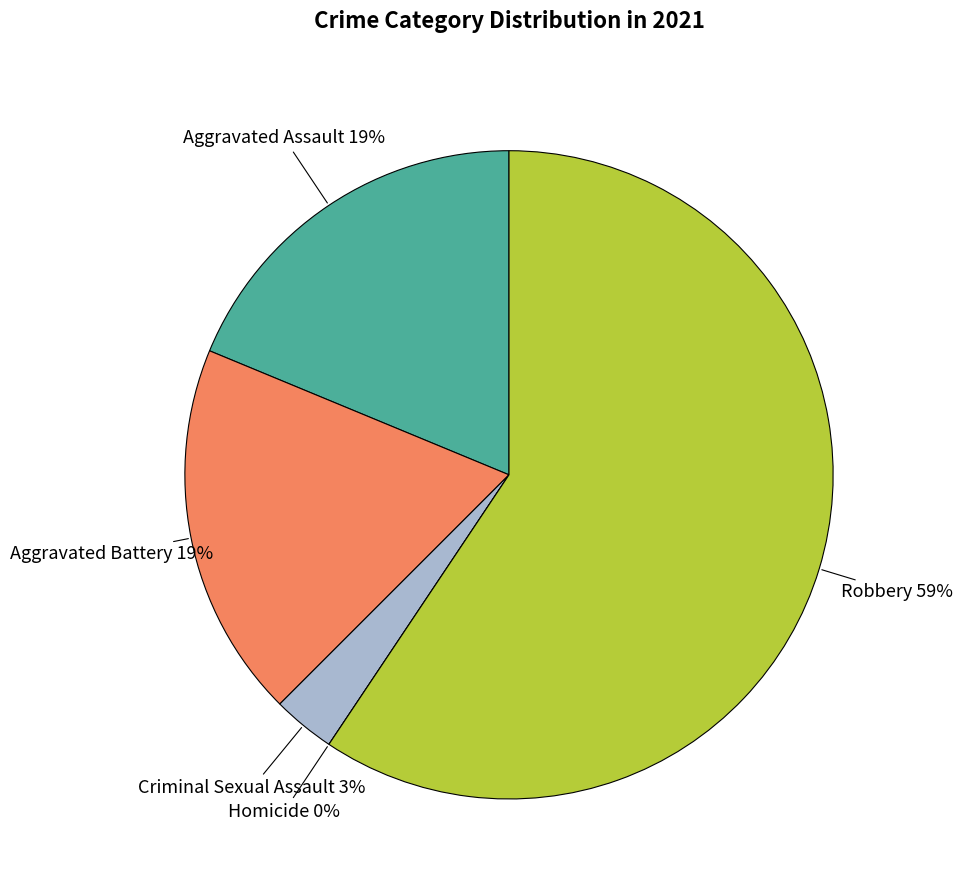

What is the smallest slice in the pie chart?

Homicide